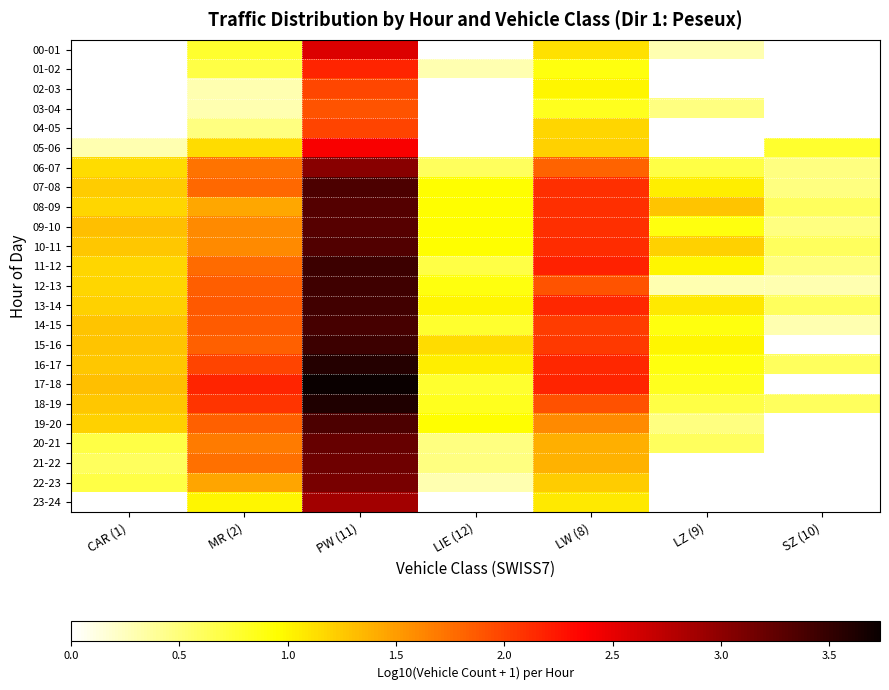

How many categories are shown in the chart?

7